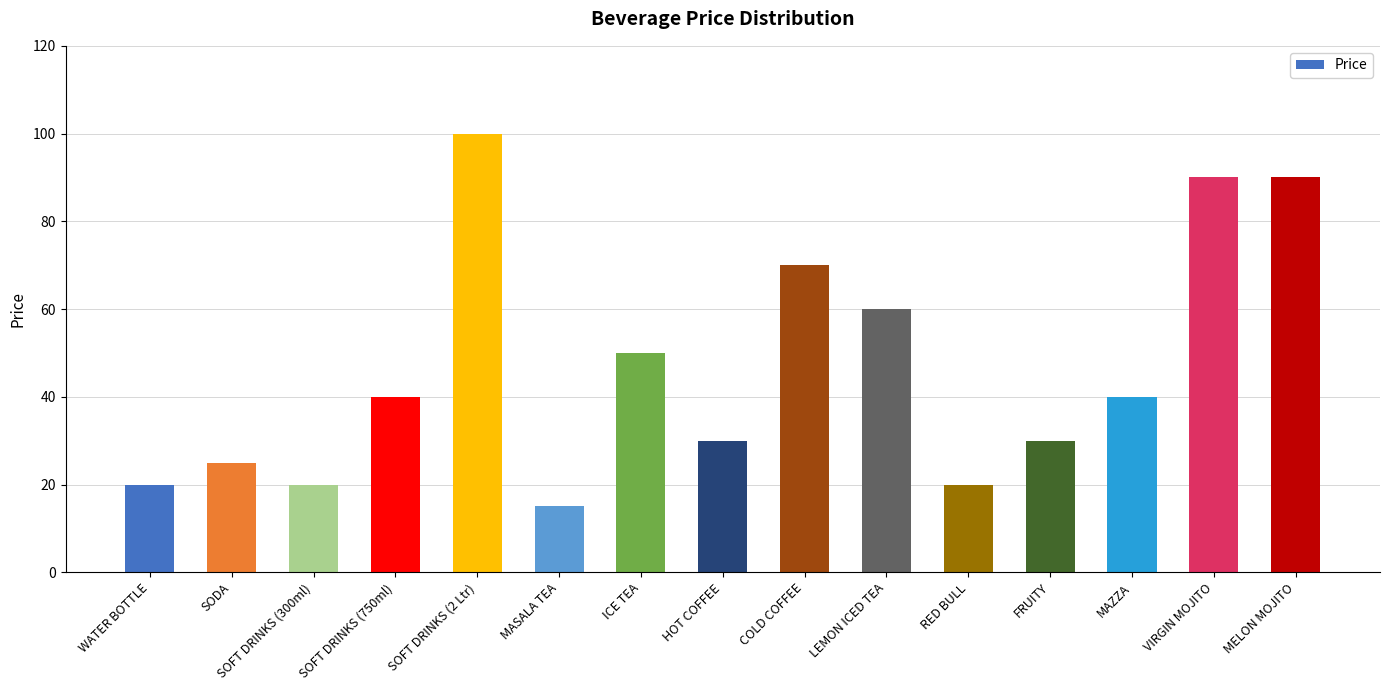

What is the difference between the values at RED BULL and COLD COFFEE?

50